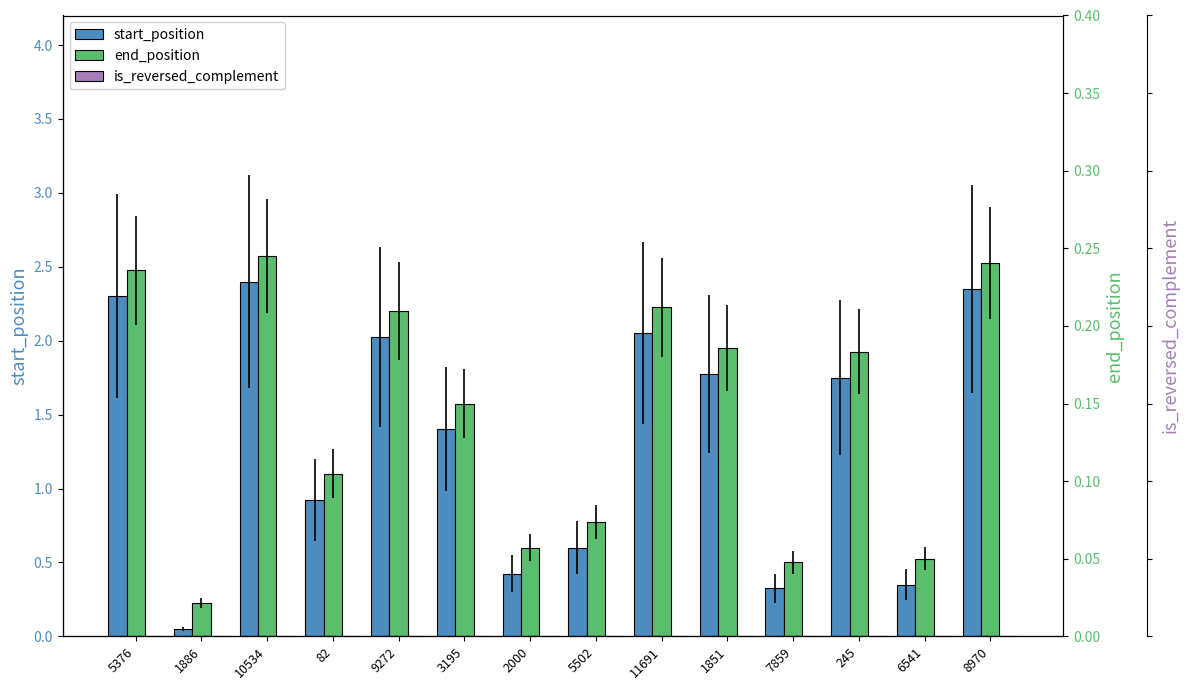

What is the maximum value shown in the chart?

2.6